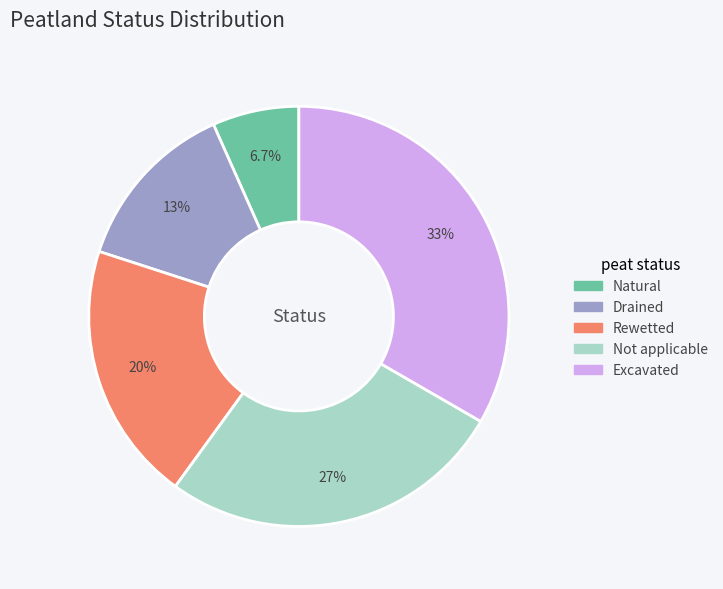

True or false: Natural accounts for 1% of the total.

False